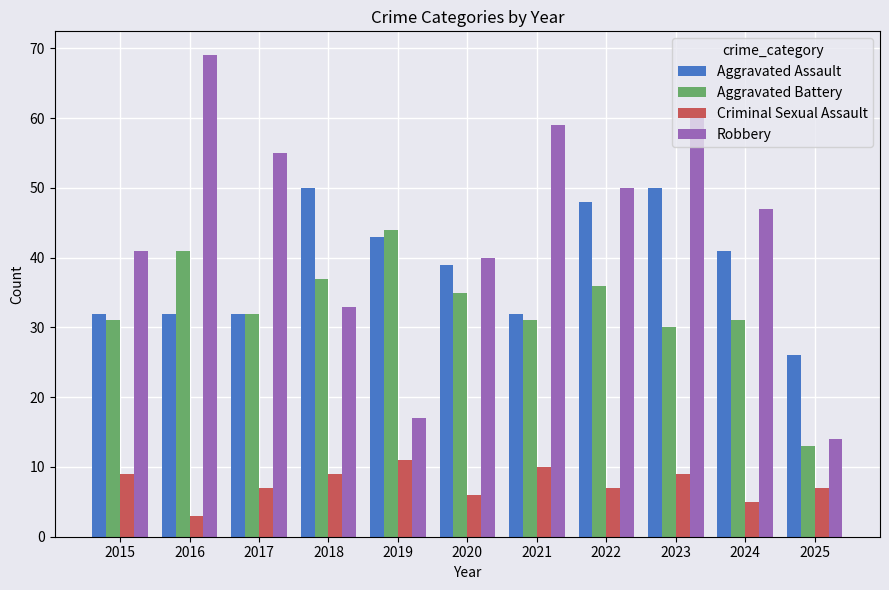

What are all the series names shown in the legend?

Aggravated Assault, Aggravated Battery, Criminal Sexual Assault, Robbery